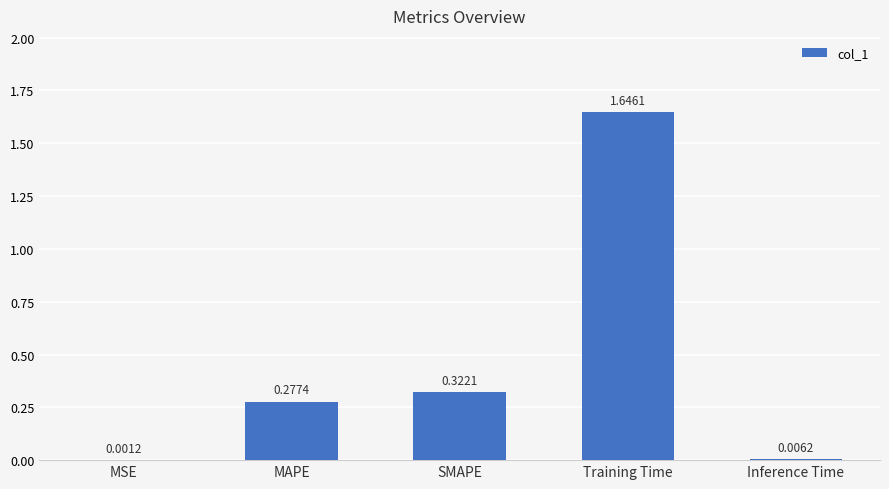

What is the sum of all values?

2.3